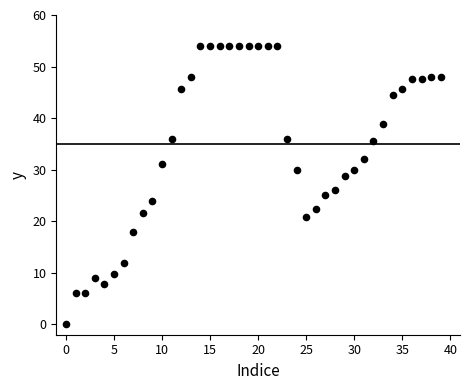

What Y value in the scatter plot is closest to 27?

26.0